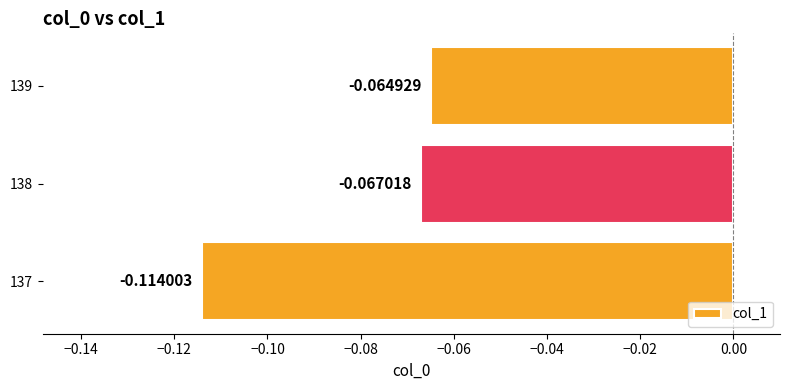

Rank the categories by value from highest to lowest.

139, 138, 137